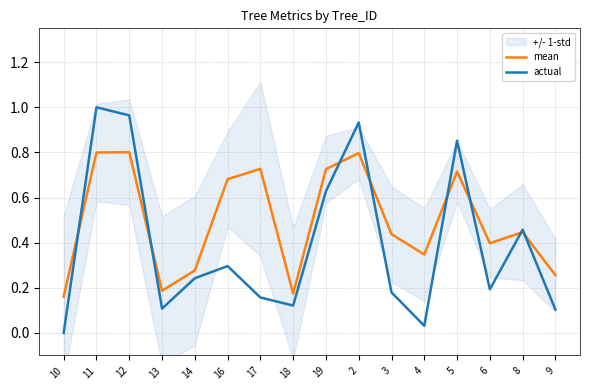

What is the difference between the maximum and minimum values in the actual series?

1.0